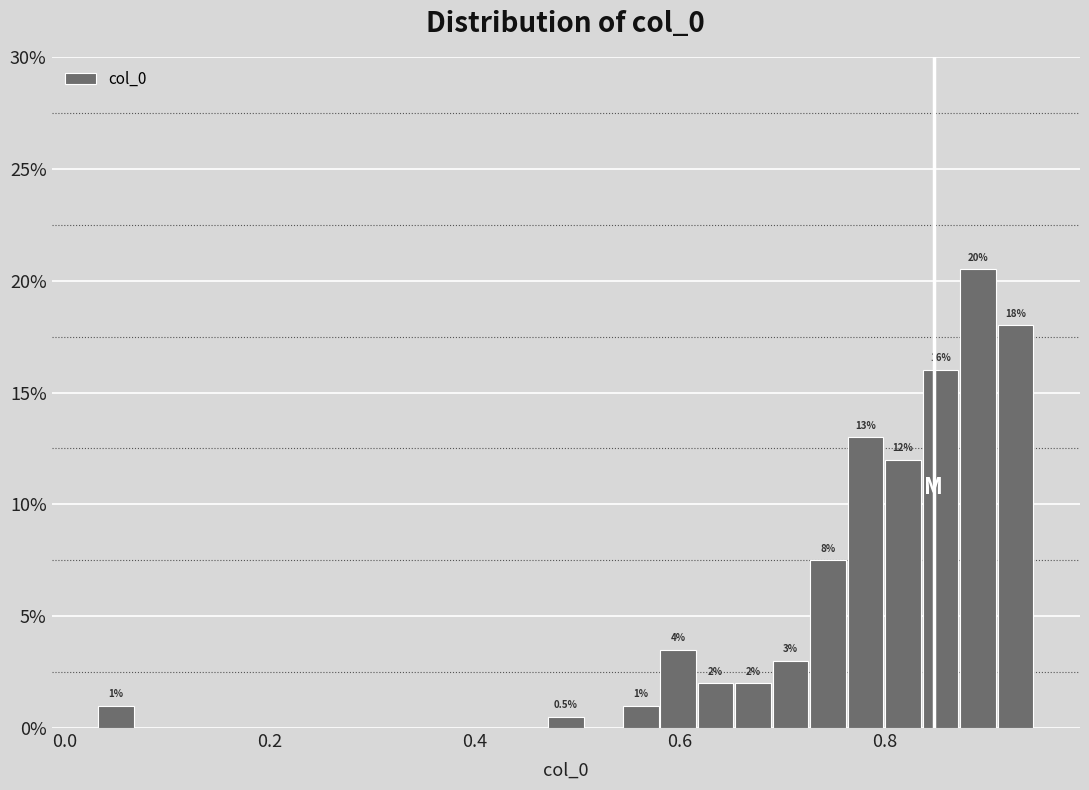

Read against the x-axis, roughly where is the centre of the tallest bar?

0.90